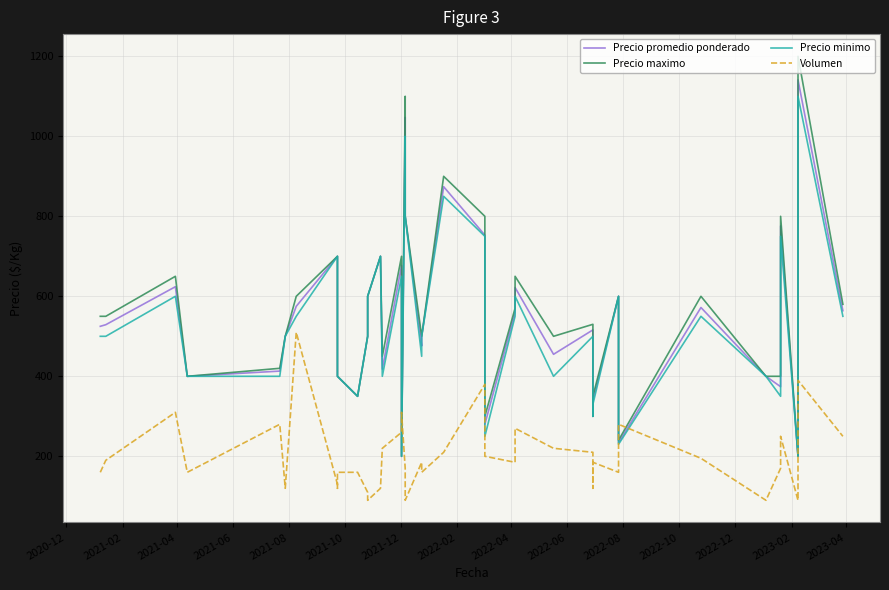

True or false: Precio minimo and Volumen cross at least once.

True